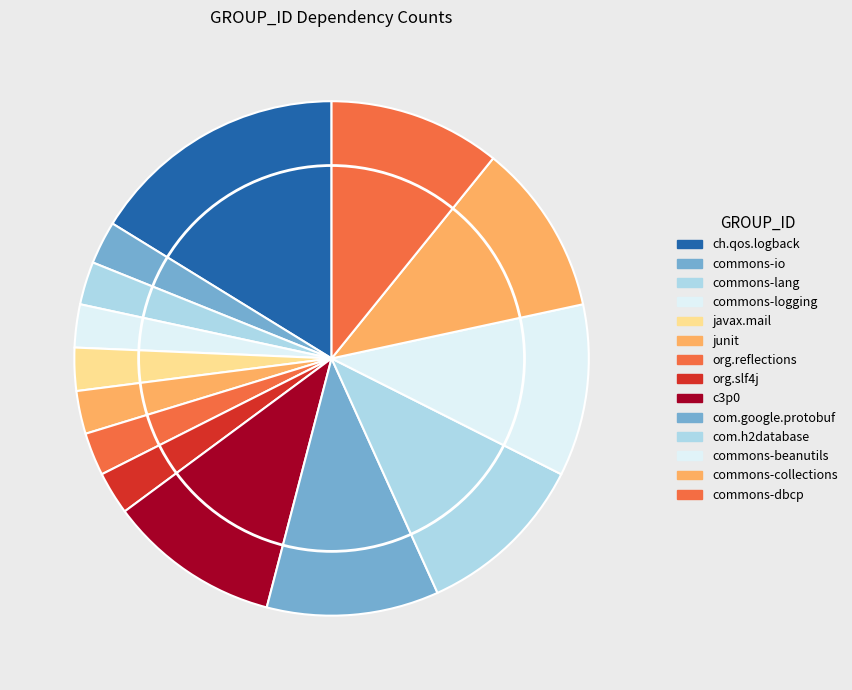

How many segments does this pie chart have?

14